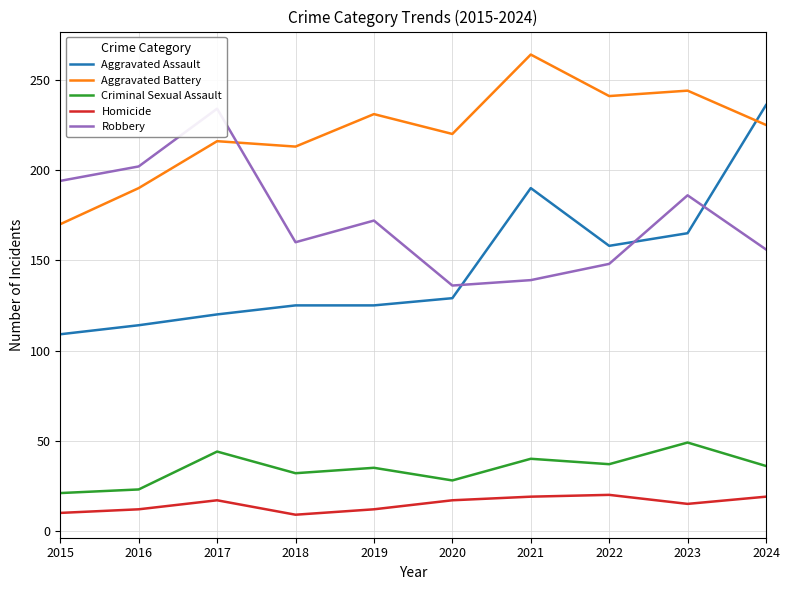

What is the lowest value of the Aggravated Battery series?

170